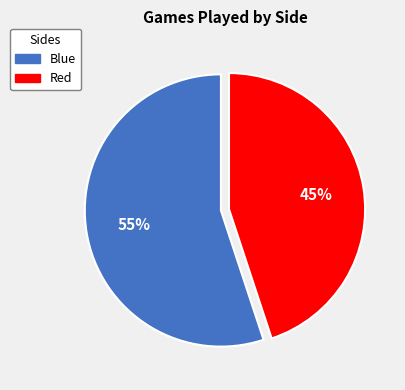

To the nearest percent, what is the combined percentage of Red and Blue?

100%